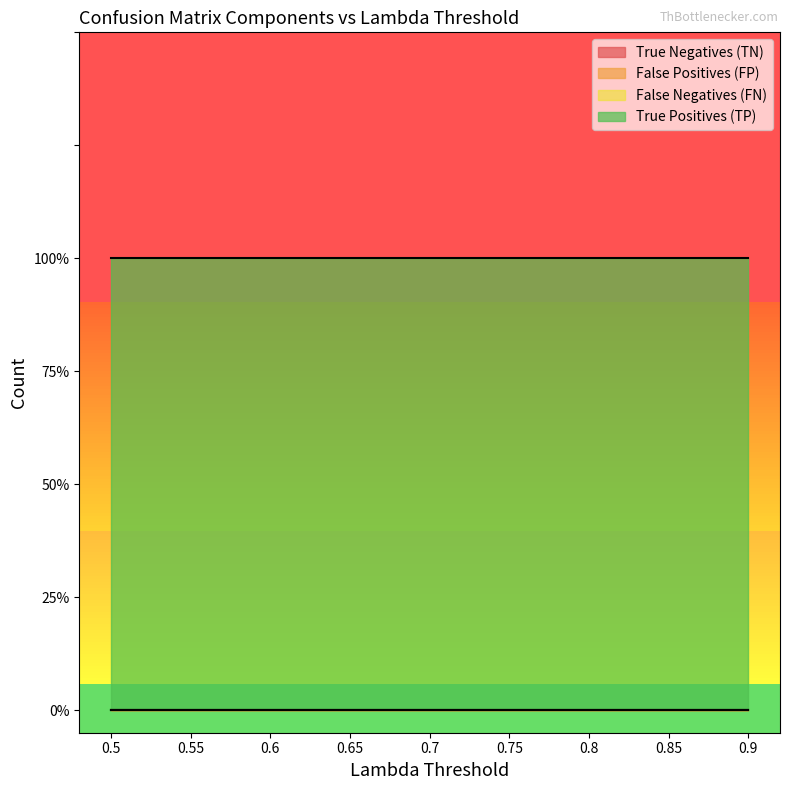

What is the total value across all series at 0.65?

1